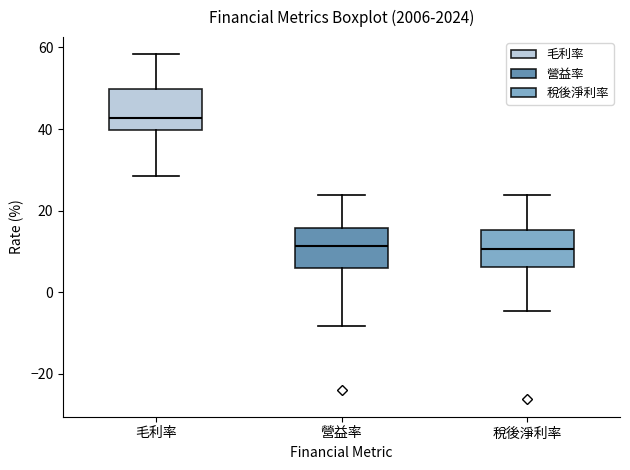

Reading left to right, read every box against the y-axis: the position of its median line, the range the box covers, and the ends of its whiskers. The values are not printed on the chart, so give them approximately, as read against the axis.

毛利率: median 42, box 40 to 50, whiskers 28 to 58
營益率: median 12, box 6 to 16, whiskers -8 to 24
稅後淨利率: median 10, box 6 to 16, whiskers -4 to 24